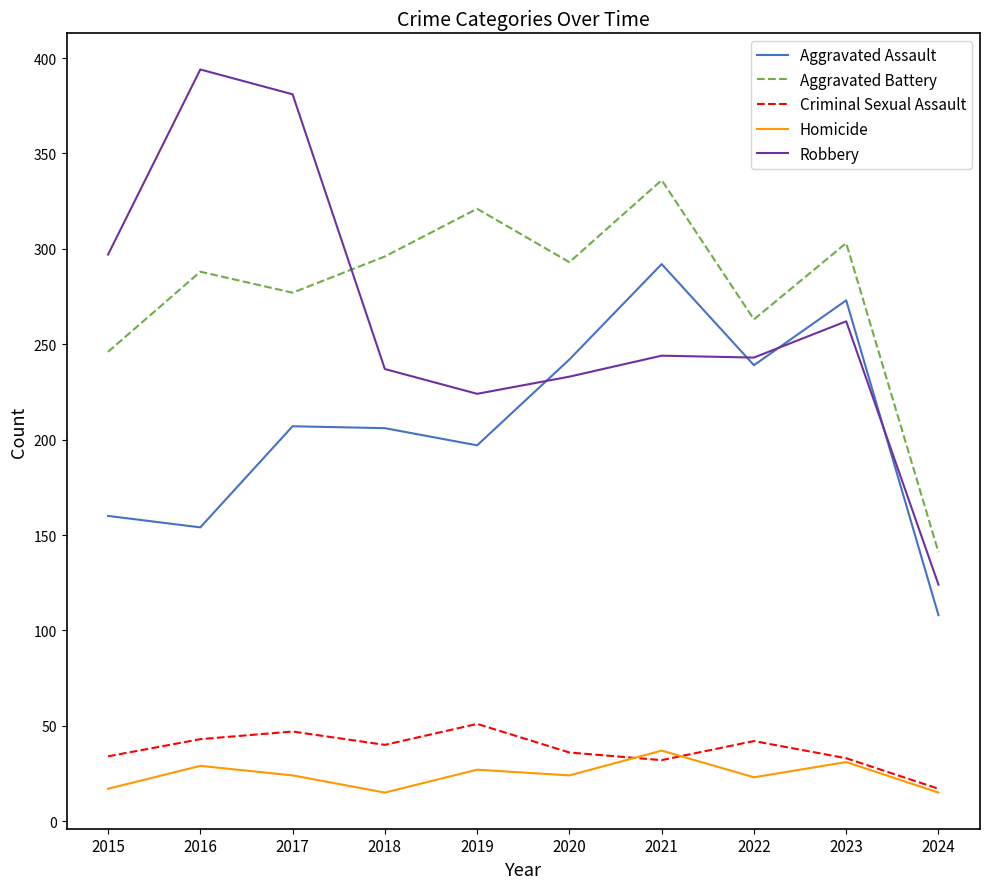

The Robbery series shows 224 at 2019. True or false?

True